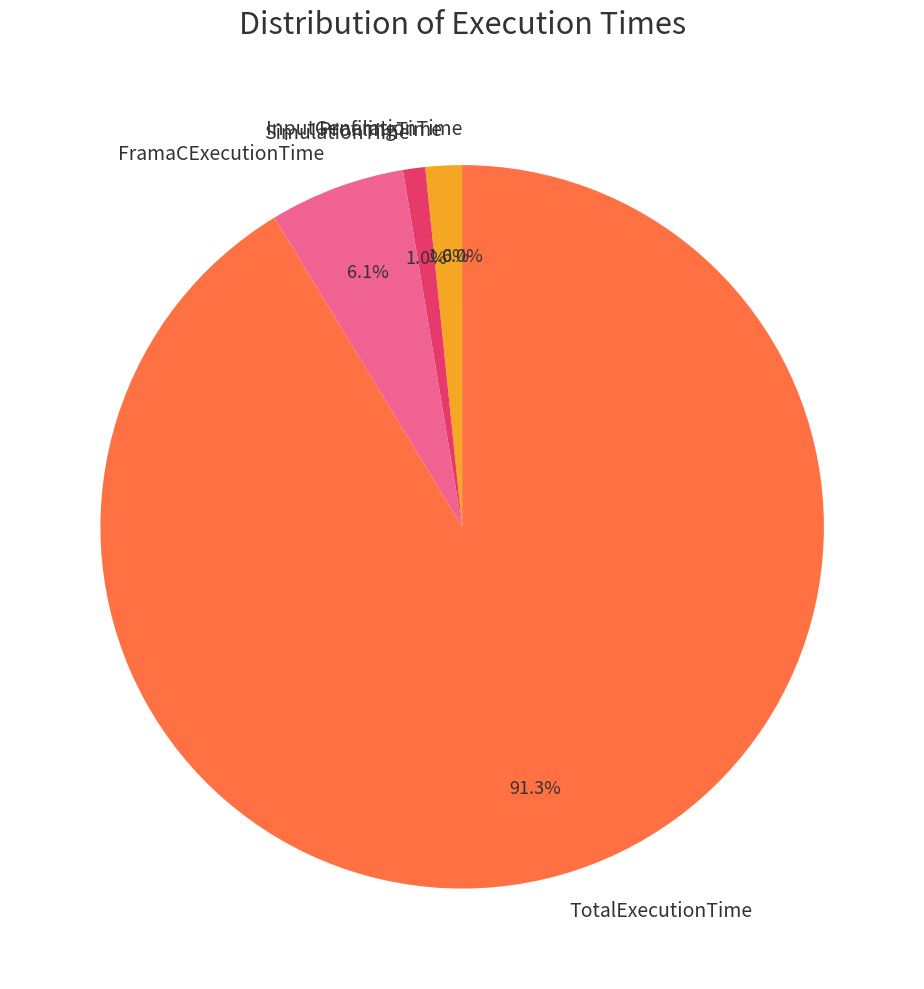

What percentage do FramaCExecutionTime and SimulationTime together represent?

7.1%